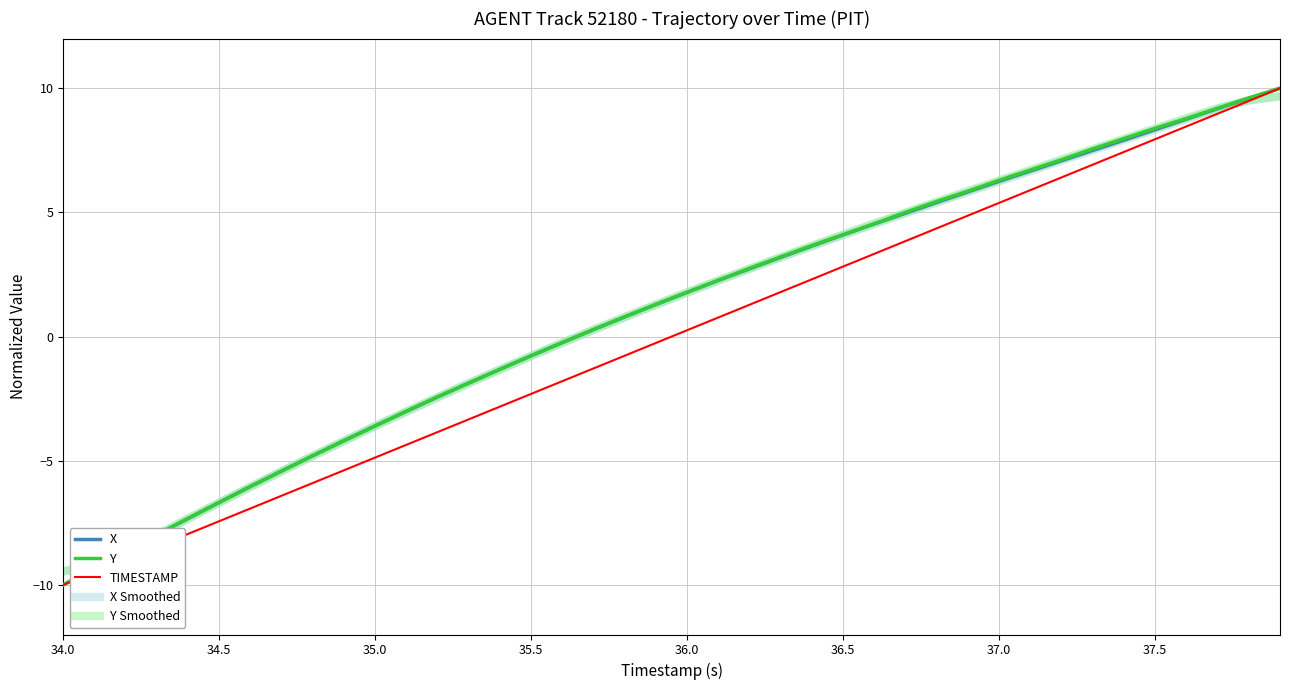

What is the smallest value displayed?

-10.0